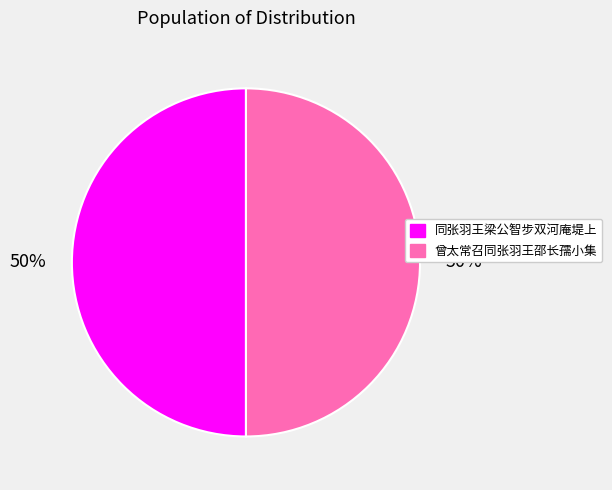

Count the number of slices in the pie.

2